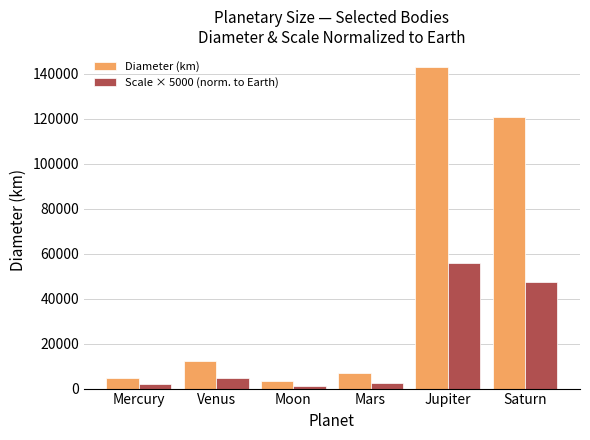

List the series in order of their peak value, lowest first.

Scale × 5000 (norm. to Earth), Diameter (km)